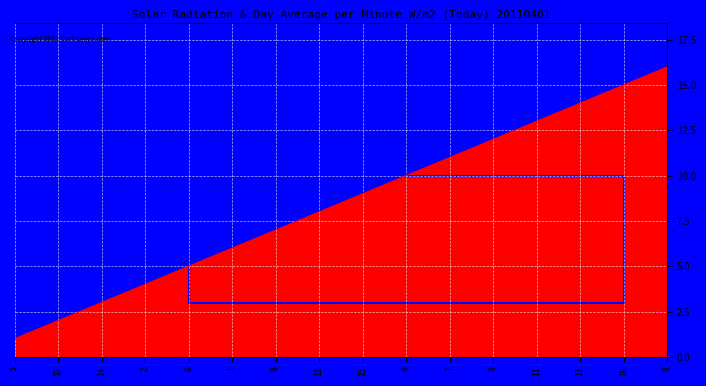

Which label corresponds to the largest value in the chart?

9